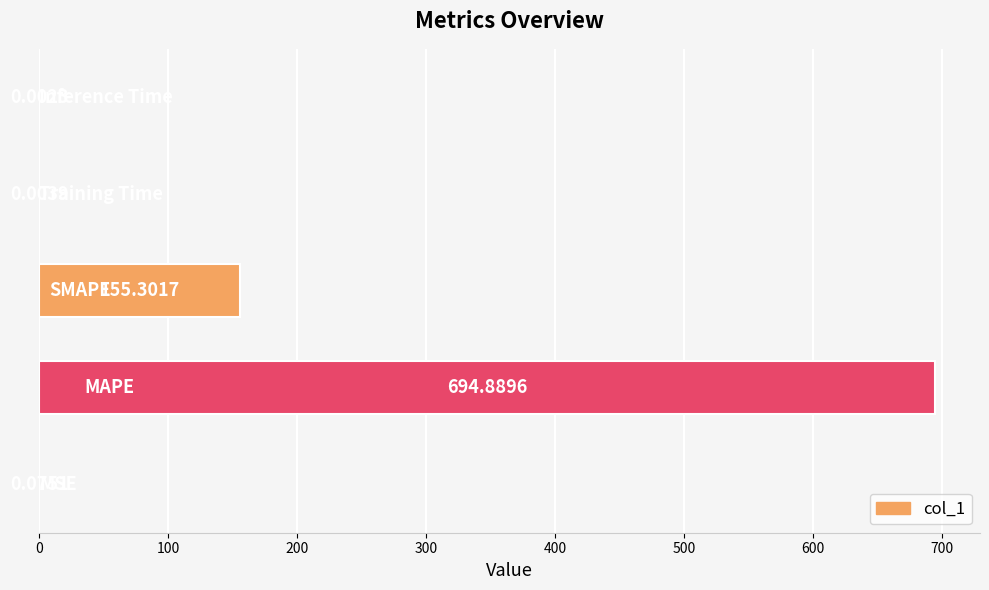

How many data points does each series have?

5